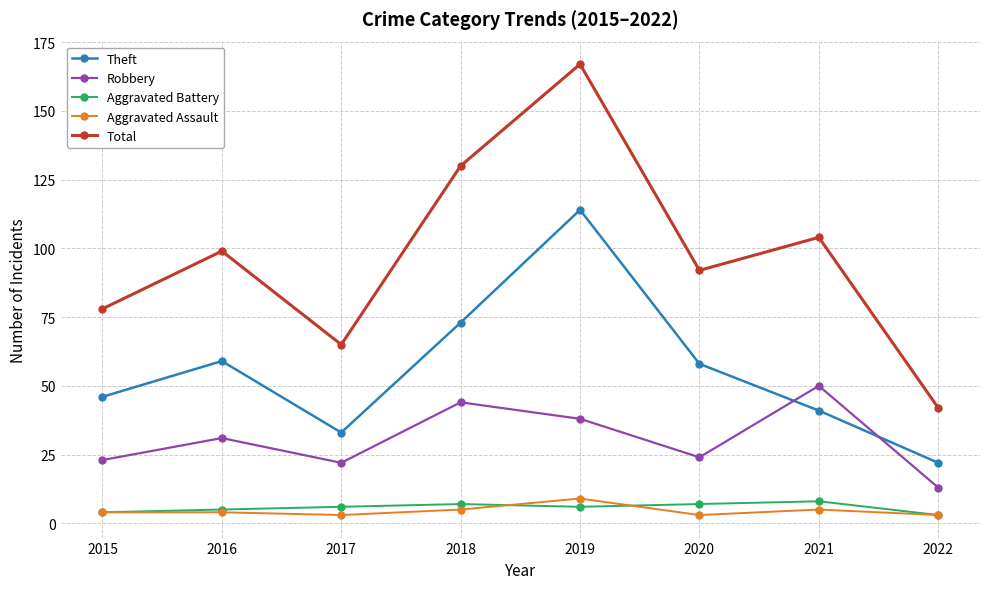

What is the sum of all Aggravated Battery values?

46